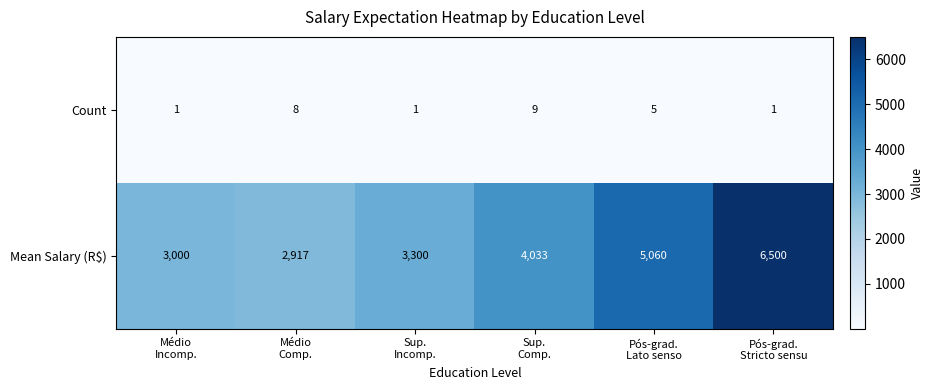

Count the Count values in the range 1 to 8.

5